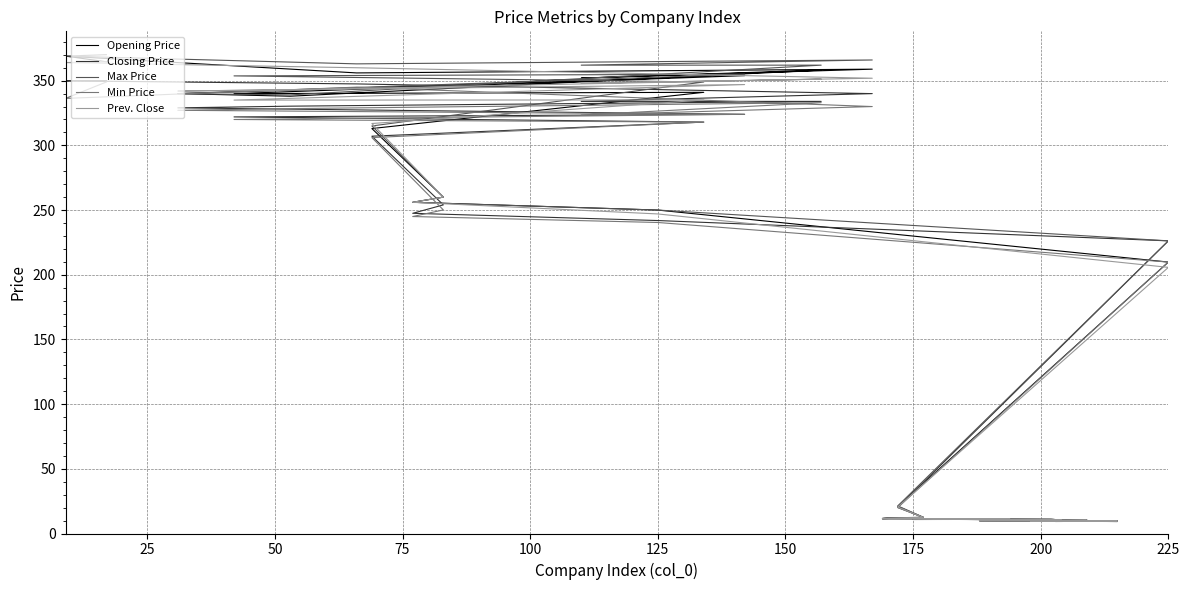

Which series has the largest total across all categories?

Max Price